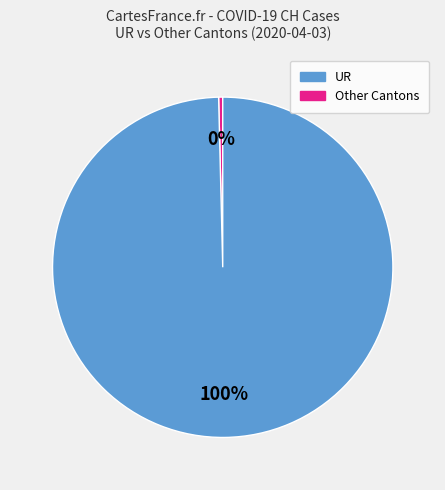

What is the smallest slice in the pie chart?

UR